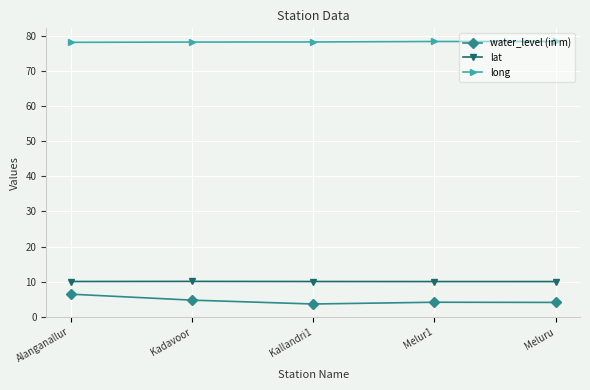

Rank the series at Alanganallur from highest to lowest value.

long, lat, water_level (in m)